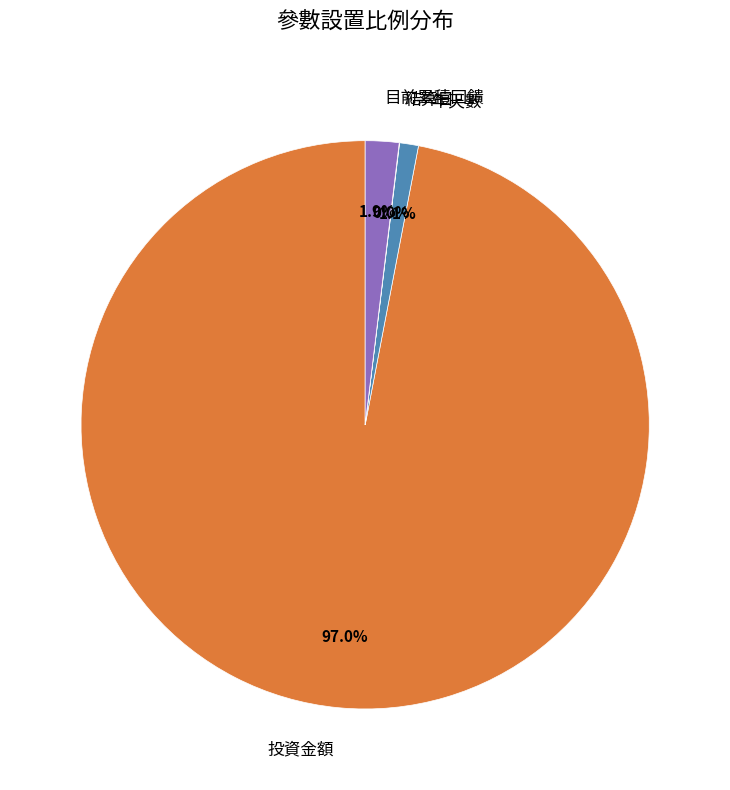

Is it true that 目前累積回饋 is 2% of the pie?

True